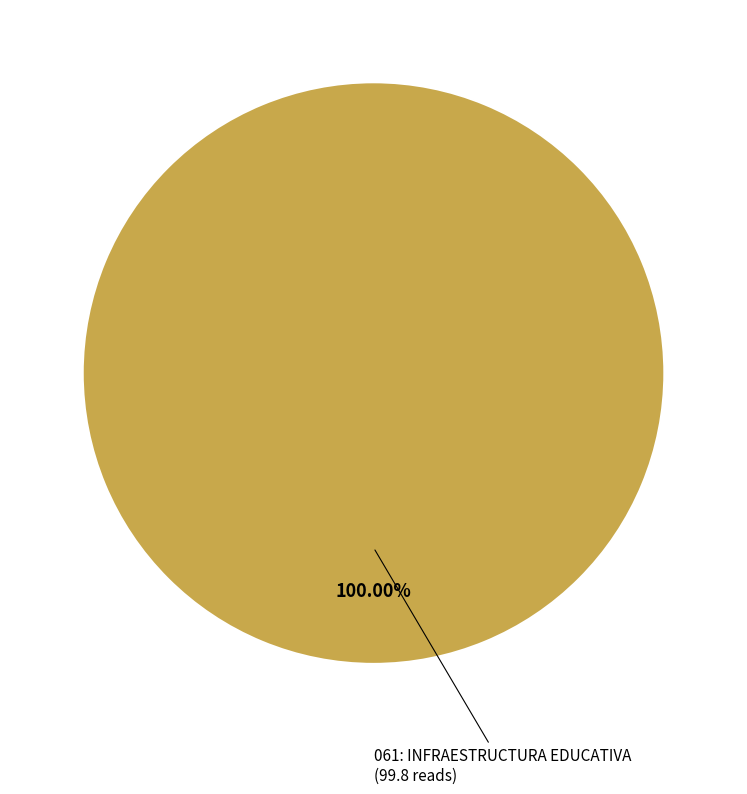

Is there any slice that represents more than half of the pie?

Yes